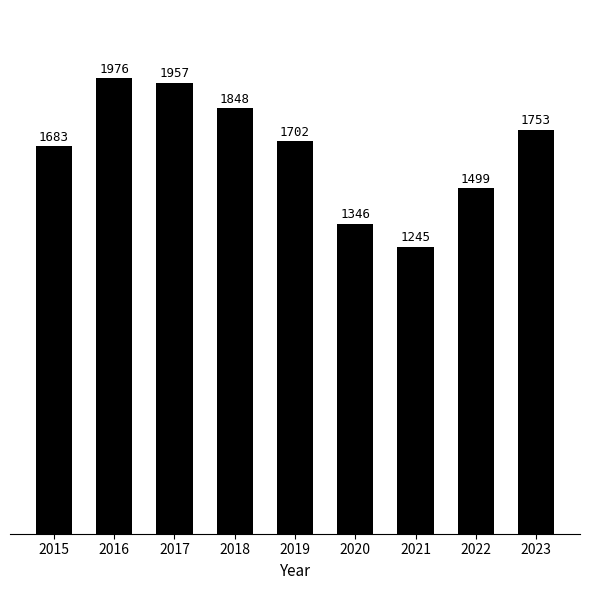

What is the difference between the second highest and minimum values?

712